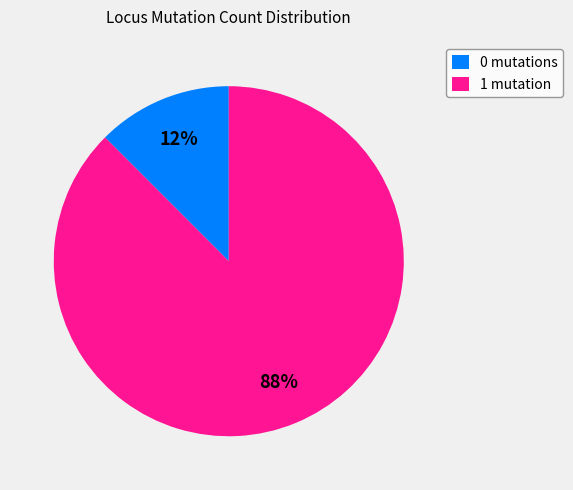

Which has a higher value, 1 mutation or 0 mutations?

1 mutation